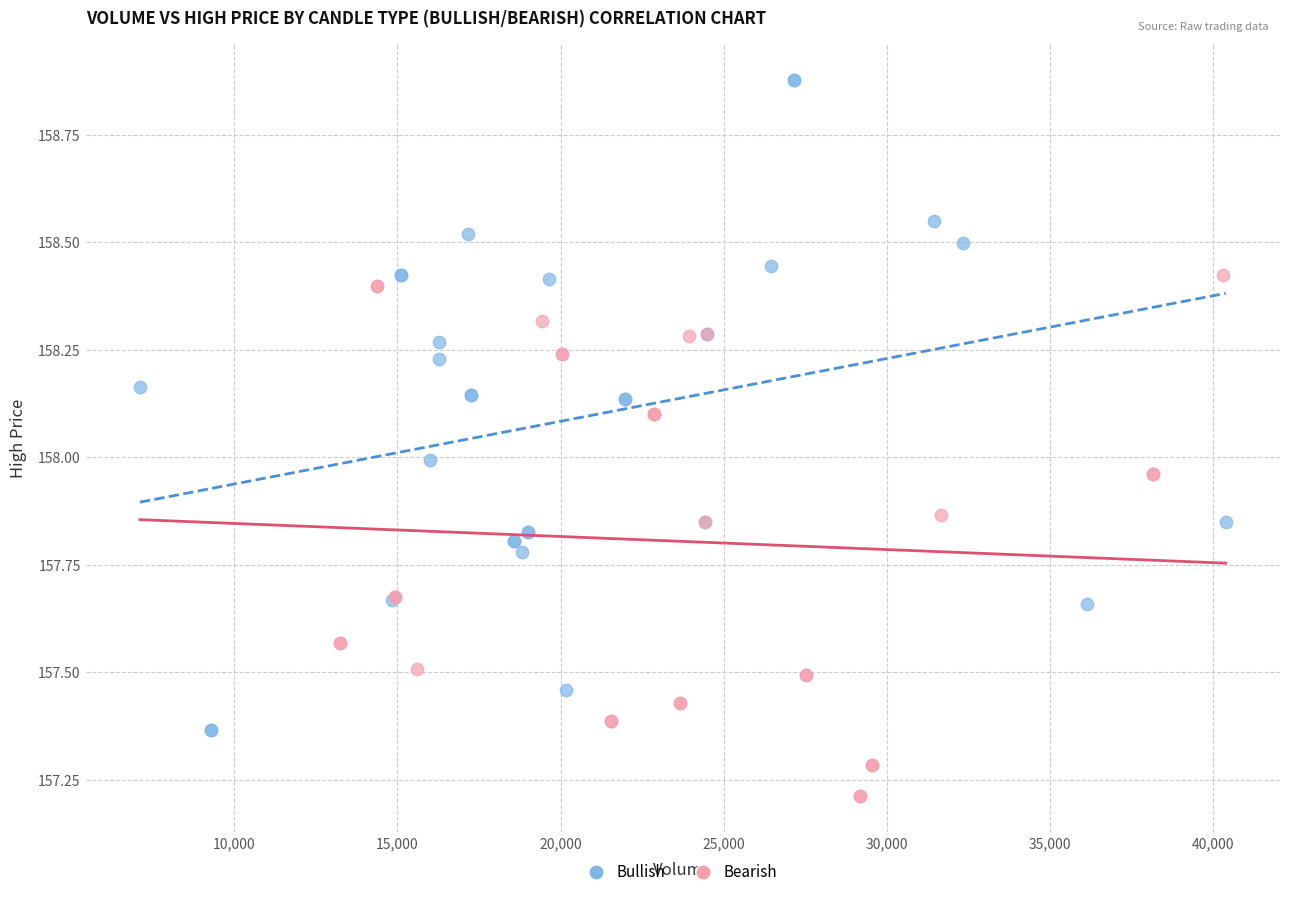

Which series reaches the maximum Y coordinate?

Bullish